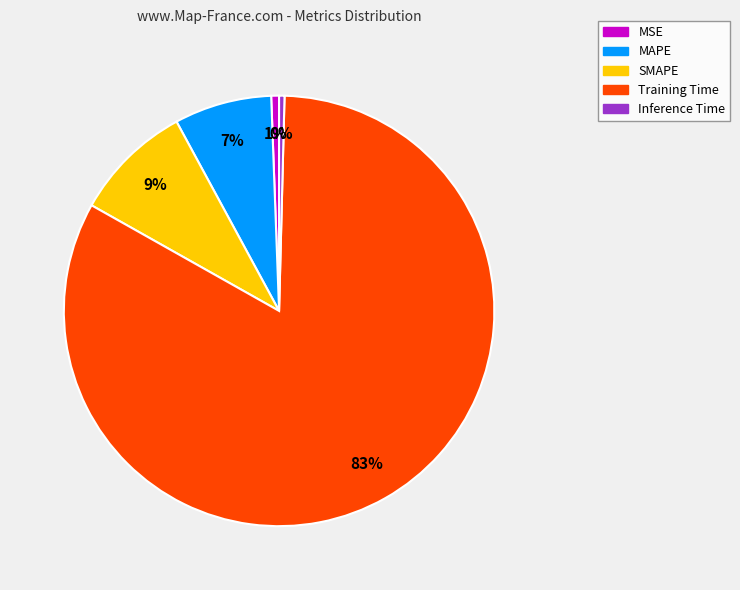

To the nearest percent, what is the average slice percentage?

20%